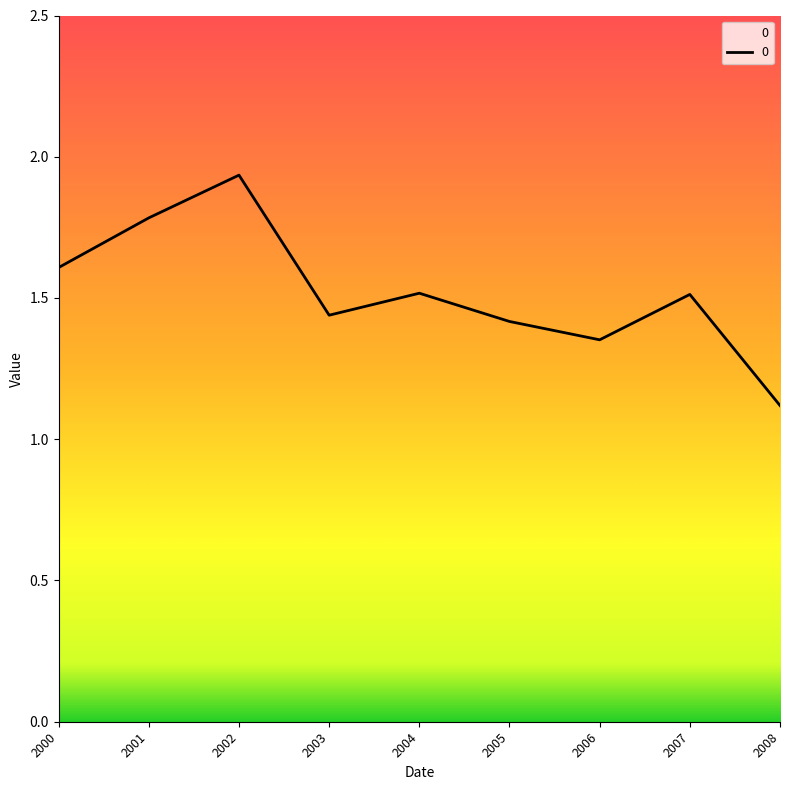

Is it true that the value at 2001 is 2.5?

False